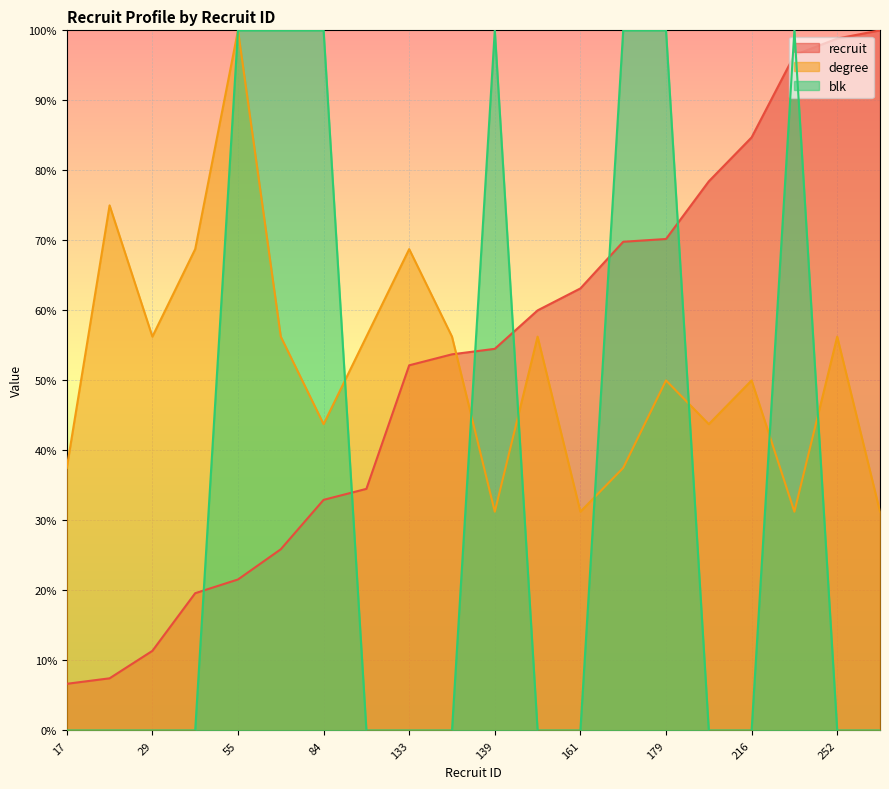

Reading right to left, what are all the values shown in this chart?

recruit: 255=100.0	252=98.8	246=96.5	216=84.7	200=78.4	179=70.2	178=69.8	161=63.1	153=60.0	139=54.5	137=53.7	133=52.2	88=34.5	84=32.9	66=25.9	55=21.6	50=19.6	29=11.4	19=7.5	17=6.7
degree: 255=31.2	252=56.2	246=31.2	216=50.0	200=43.8	179=50.0	178=37.5	161=31.2	153=56.2	139=31.2	137=56.2	133=68.8	88=56.2	84=43.8	66=56.2	55=100.0	50=68.8	29=56.2	19=75.0	17=37.5
blk: 255=0.0	252=0.0	246=100.0	216=0.0	200=0.0	179=100.0	178=100.0	161=0.0	153=0.0	139=100.0	137=0.0	133=0.0	88=0.0	84=100.0	66=100.0	55=100.0	50=0.0	29=0.0	19=0.0	17=0.0